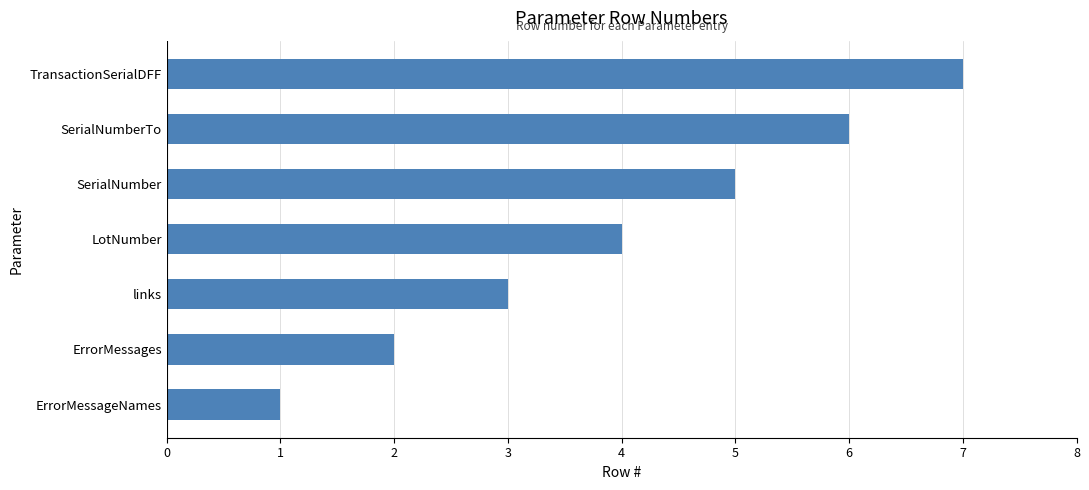

Is it true that the value at TransactionSerialDFF is 3?

False